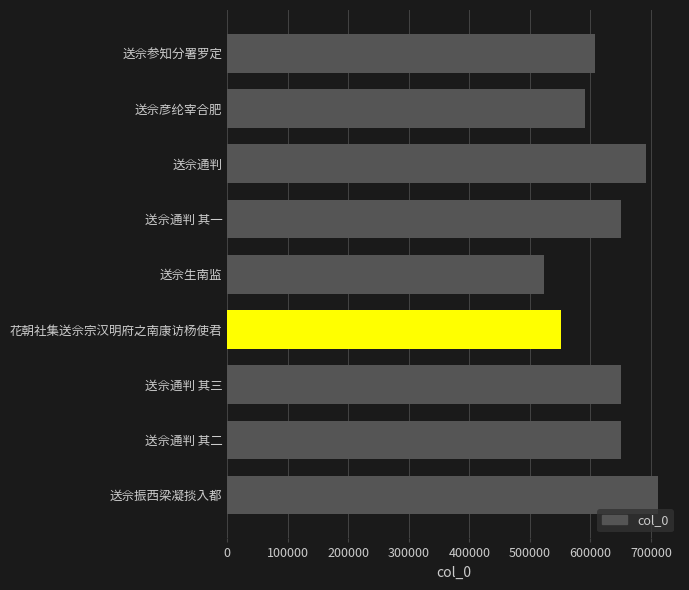

Where is the data nearest to the value 617989?

送佘参知分署罗定